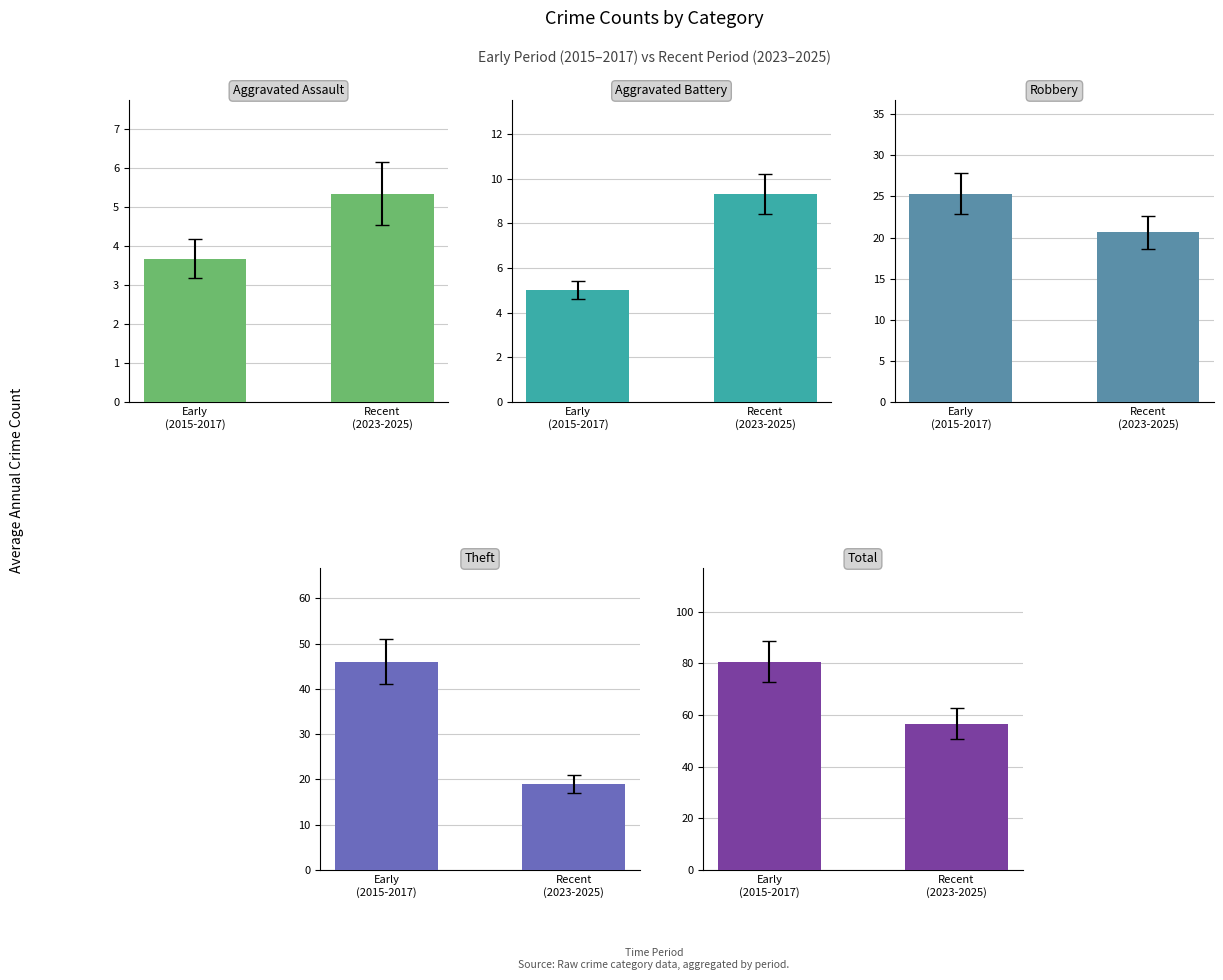

What are all the series names shown in the legend?

Aggravated Assault, Aggravated Battery, Robbery, Theft, Total